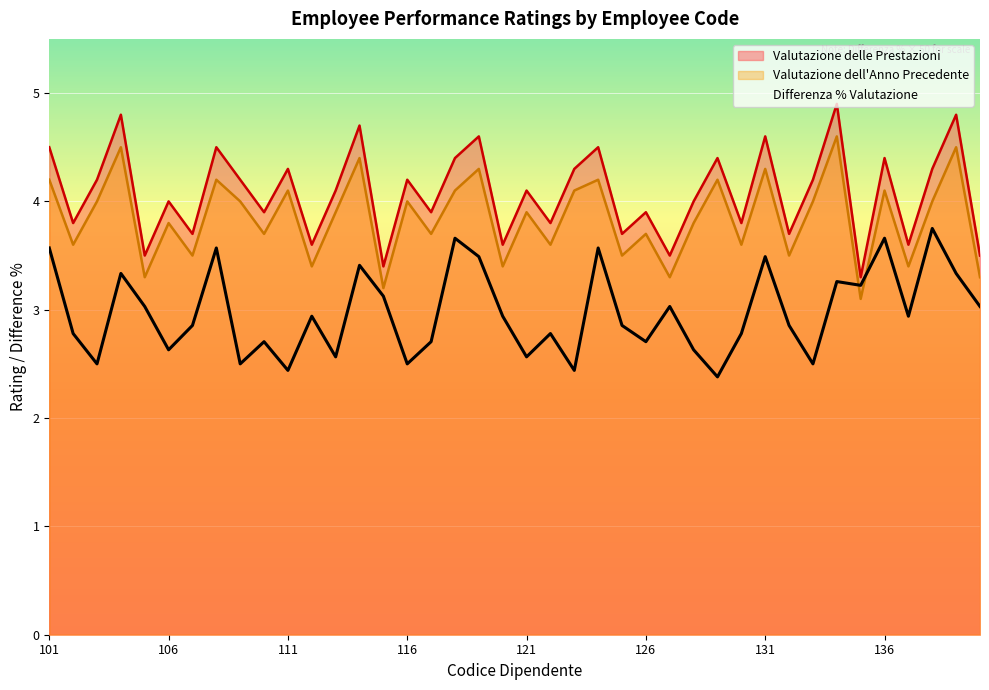

At 126, list the series in order from largest to smallest.

Valutazione delle Prestazioni, Valutazione dell'Anno Precedente, Differenza % Valutazione